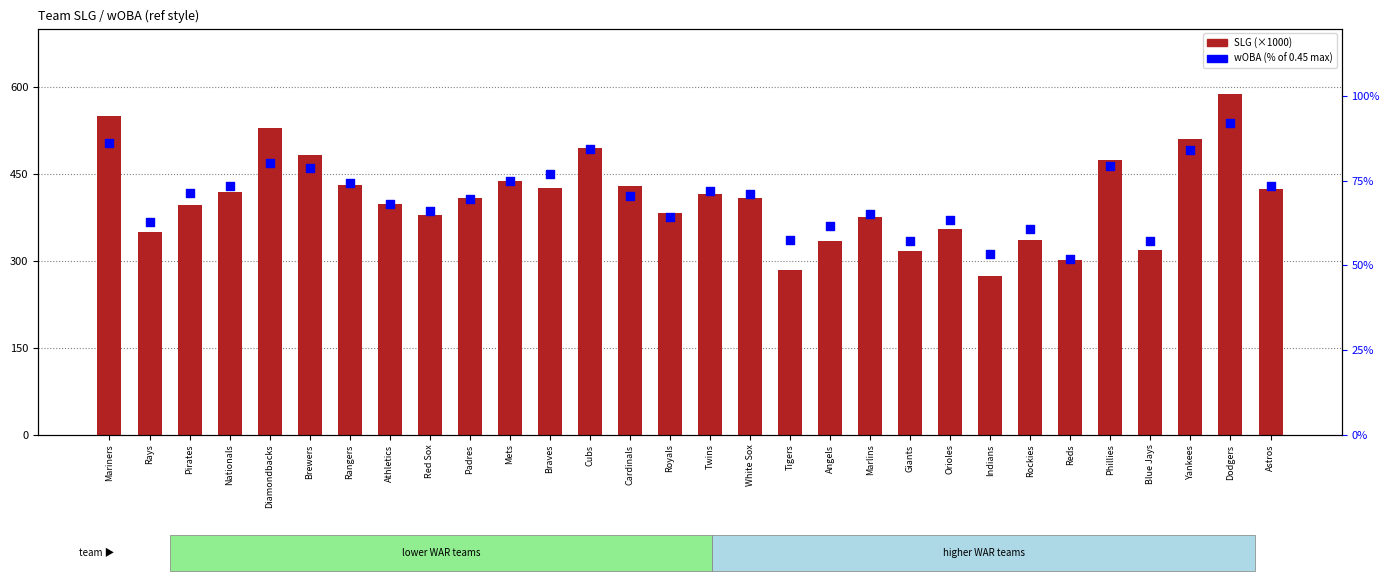

Which series has the largest total across all categories?

SLG (×1000)